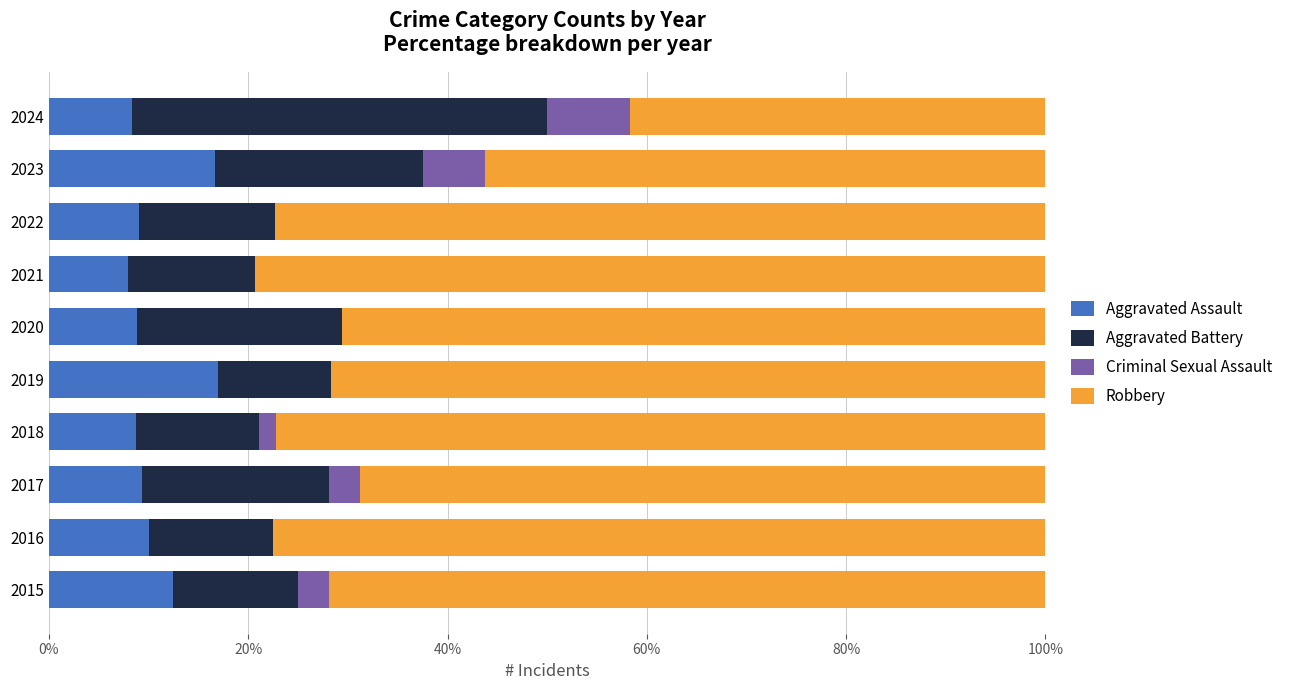

What value does the Aggravated Assault series have at 2020?

8.8